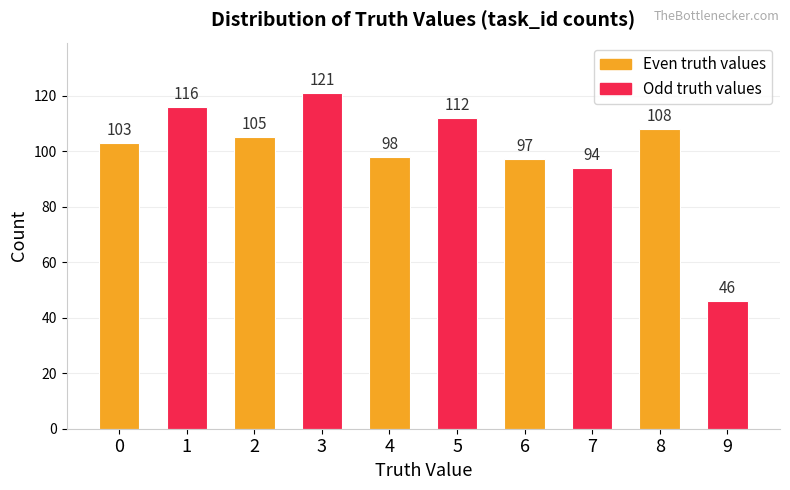

What is the smallest value displayed?

46